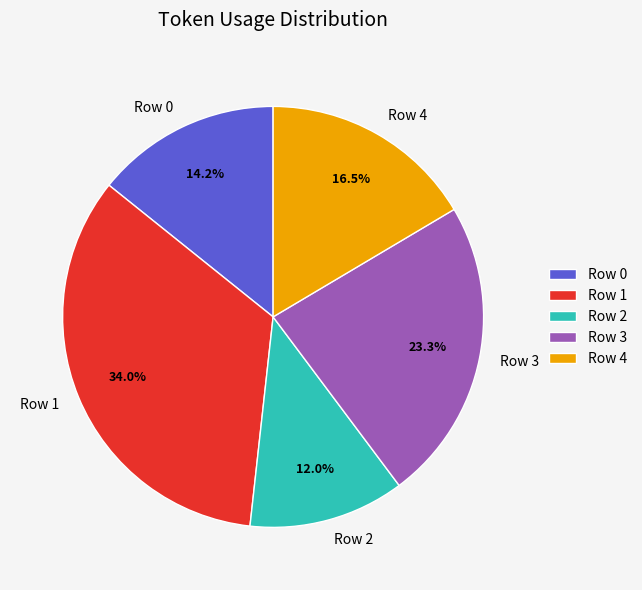

Which has a higher value, Row 0 or Row 2?

Row 0